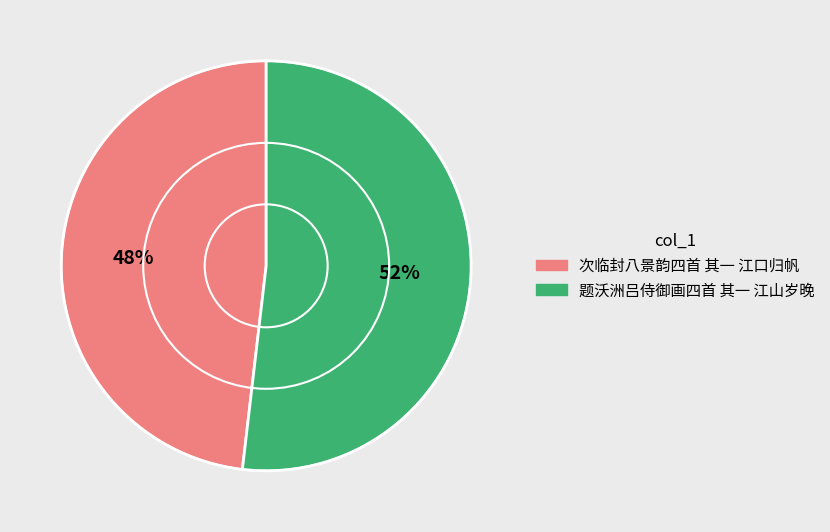

The 题沃洲吕侍御画四首 其一 江山岁晚 slice represents 43% of the pie. True or false?

False